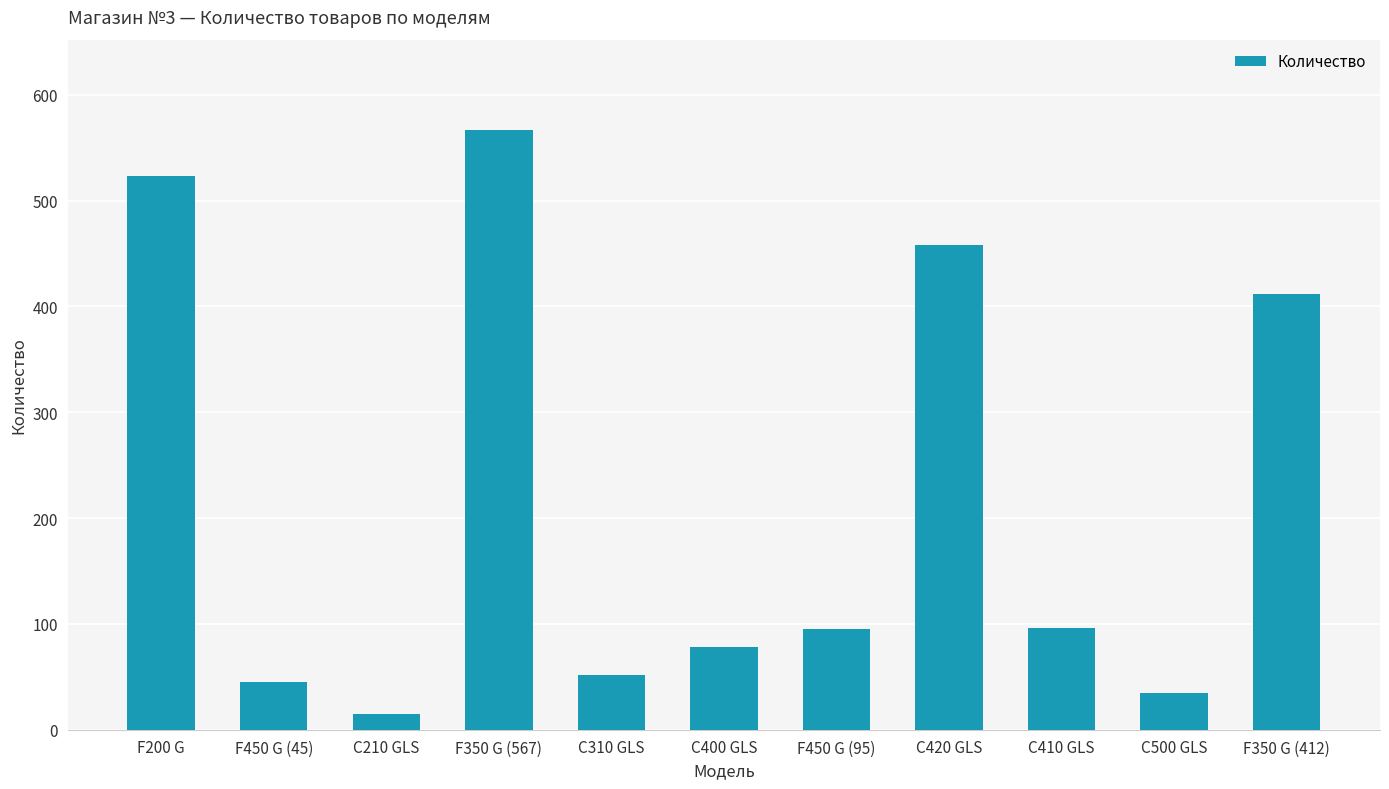

At which label is the value closest to 291?

F350 G (412)